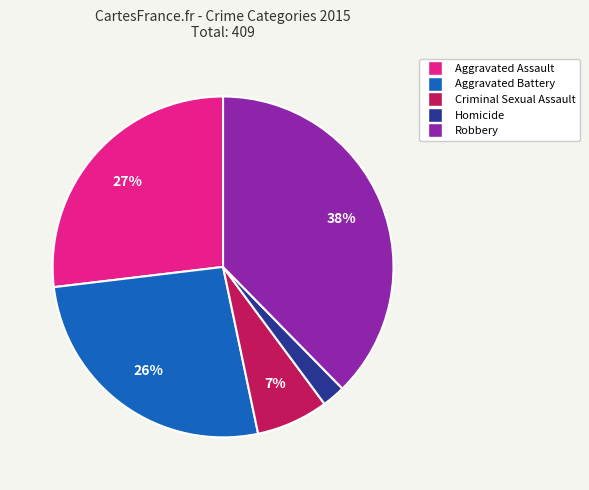

Does Criminal Sexual Assault account for over 50% of the chart?

No